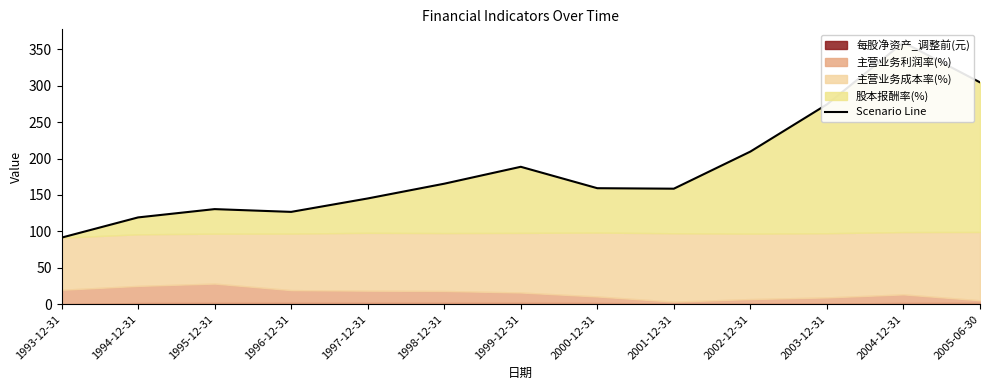

Is it true that the value at 2000-12-31 is 84.2?

False